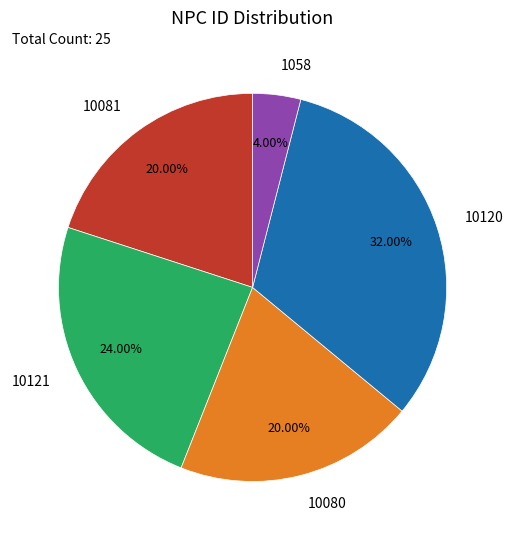

To the nearest percent, what is the difference between the largest and smallest slice percentages?

28%